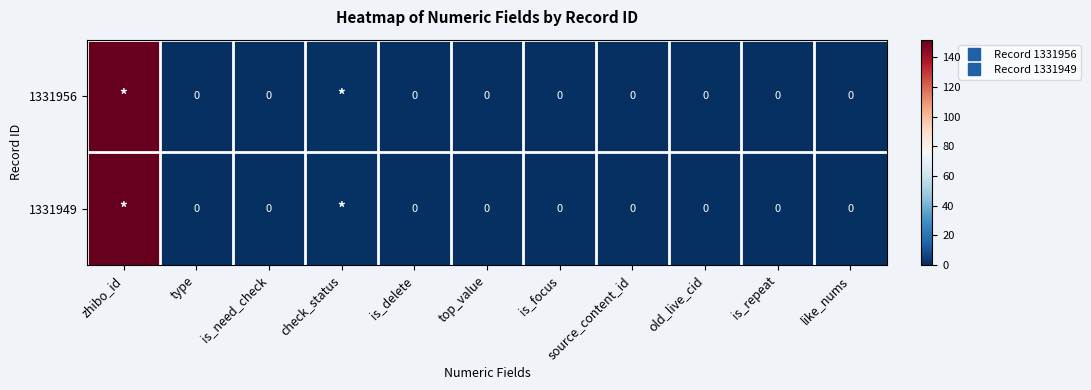

What is the sum of all 1331956 values?

153